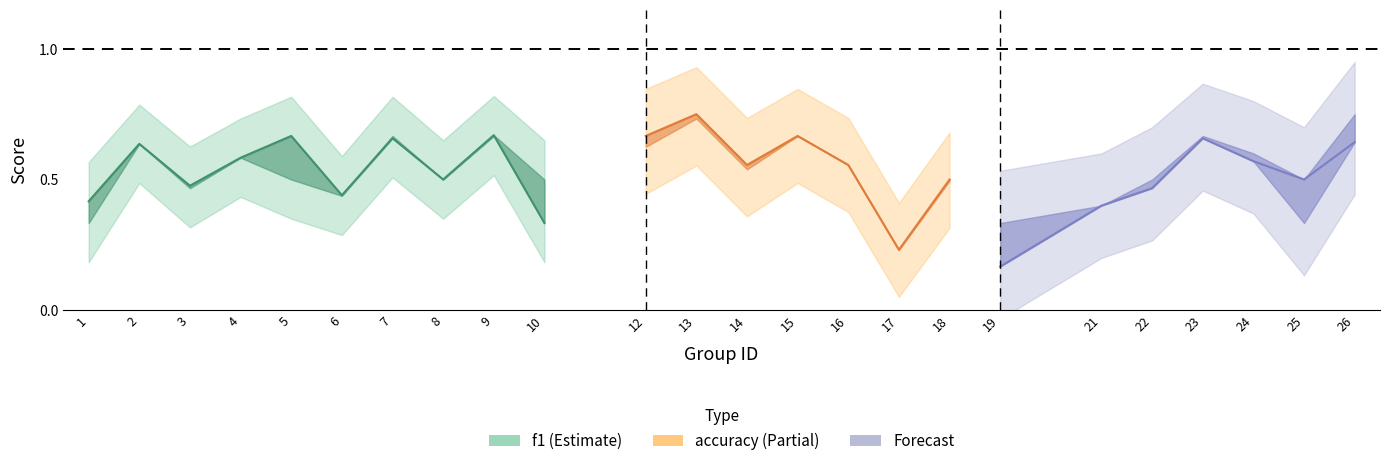

Reading left to right, list all the values displayed in this chart.

f1: 0.4	0.6	0.5	0.6	0.7	0.4	0.7	0.5	0.7	0.3	0.6	0.7	0.5	0.7	0.6	0.2	0.5	0.2	0.4	0.5	0.7	0.6	0.5	0.6
accuracy: 0.3	0.6	0.5	0.6	0.5	0.4	0.7	0.5	0.7	0.5	0.7	0.8	0.6	0.7	0.6	0.2	0.5	0.3	0.4	0.5	0.7	0.6	0.3	0.8